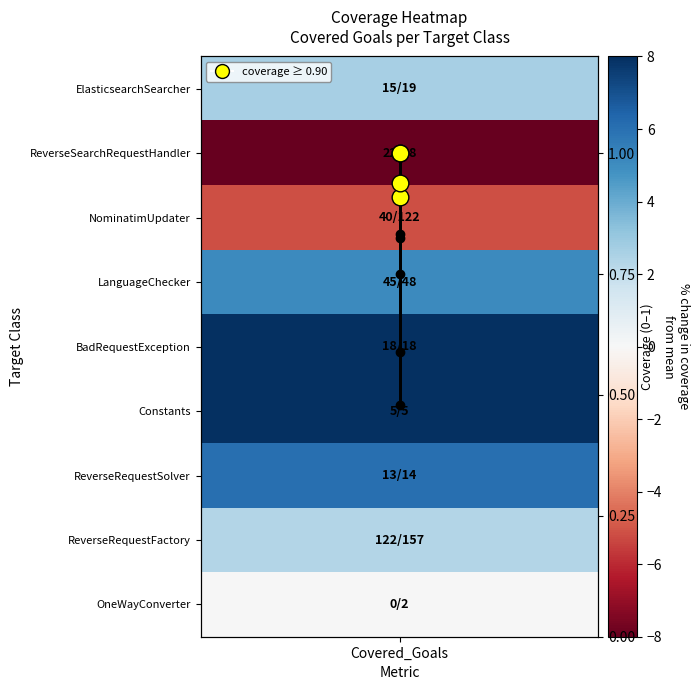

What is the average value?

0.8